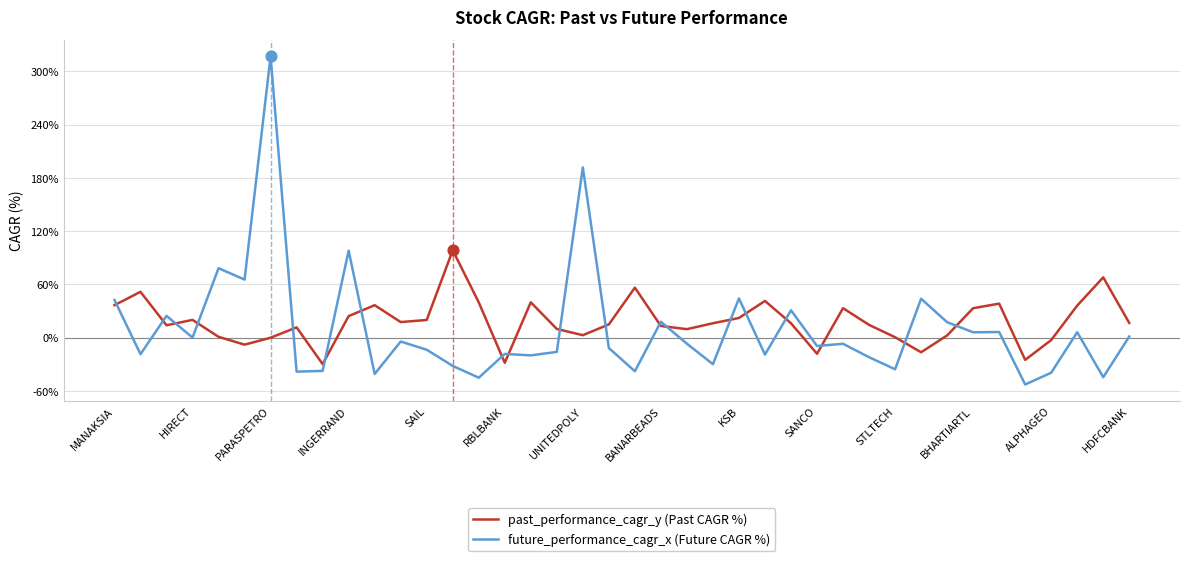

At how many categories does at least one series exceed 186?

2